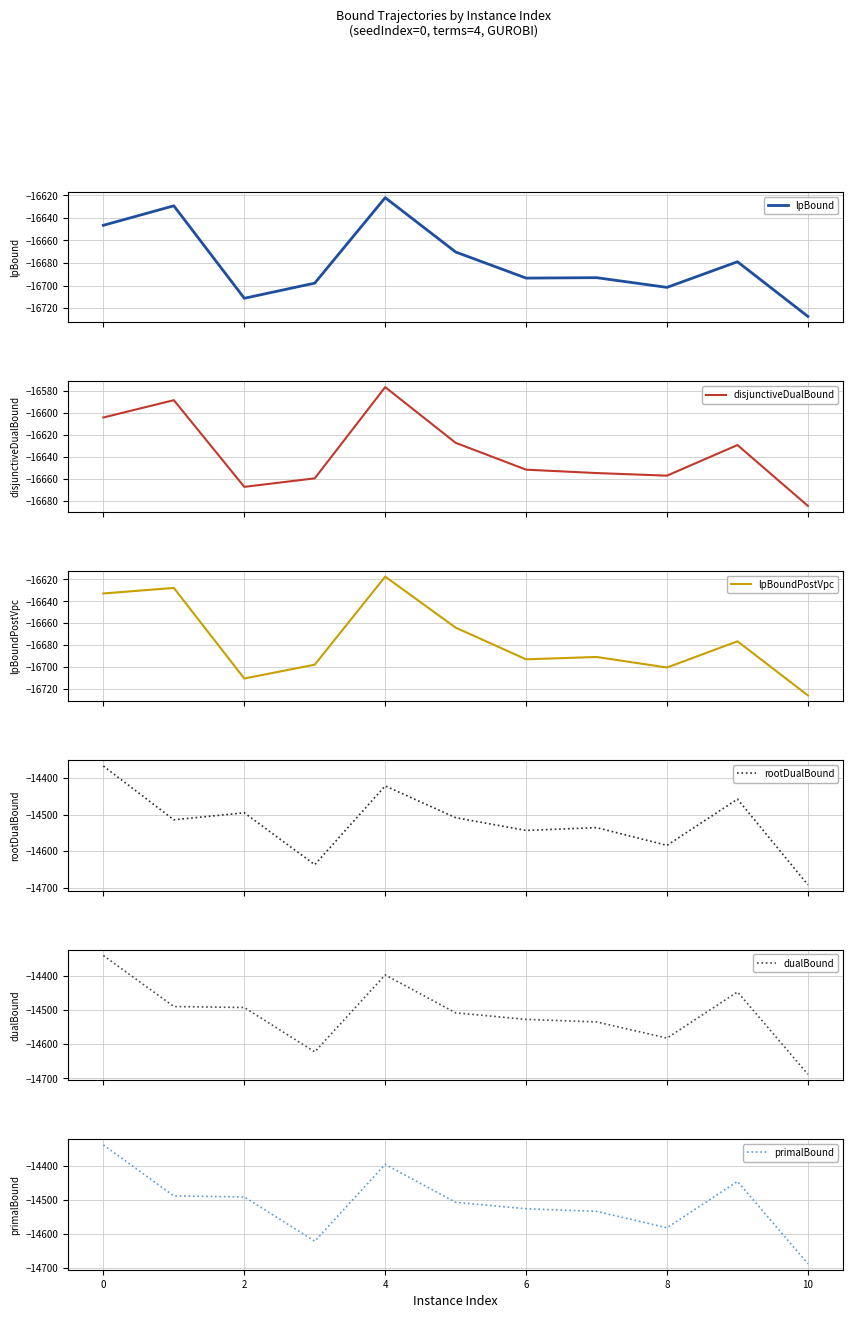

What is the label of the 10th point from the left?

9